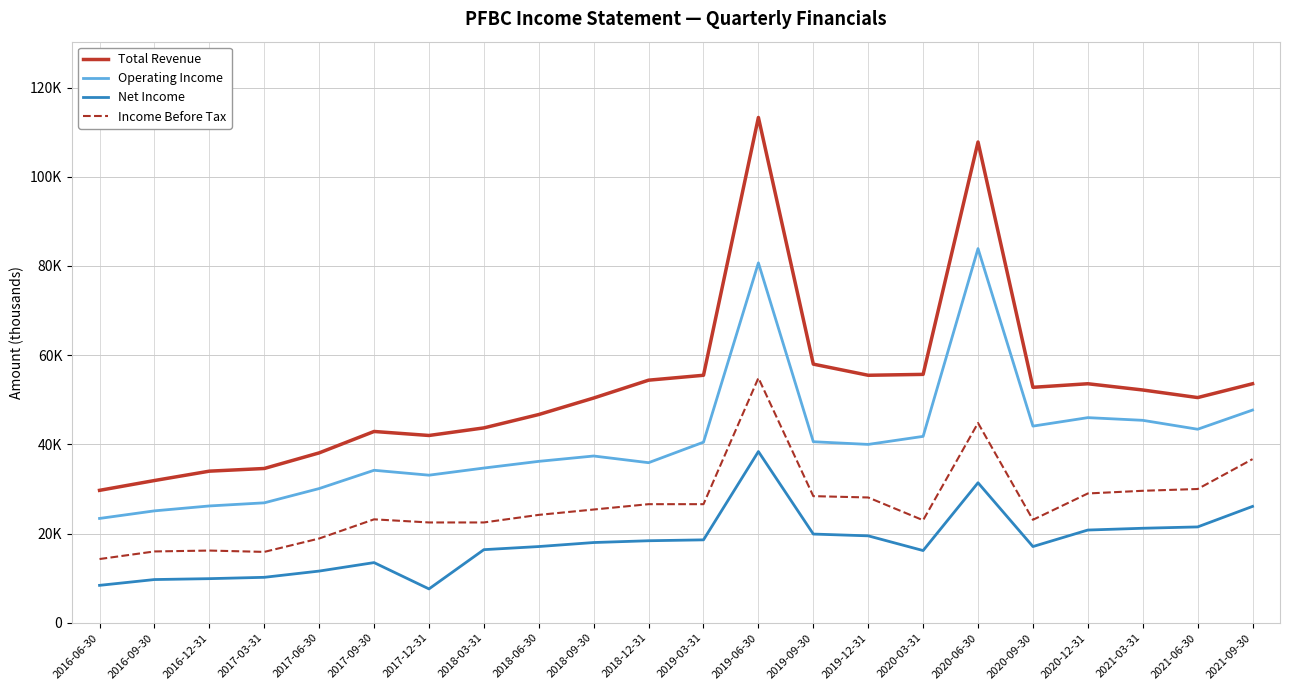

Rank the series at 2018-12-31 from highest to lowest value.

Total Revenue, Operating Income, Income Before Tax, Net Income